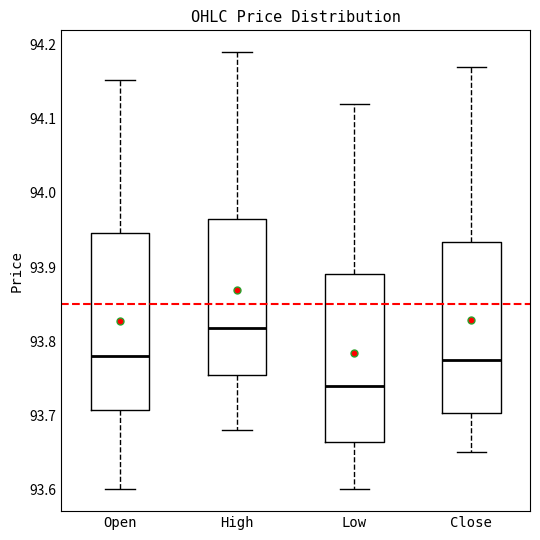

Reading left to right, transcribe this box plot: for each box, give where its median line is, the range the box spans, and where its two whiskers end, as read against the y-axis. The values are not printed on the chart, so give them approximately, as read against the axis.

Open: median 93.78, box 93.71 to 93.95, whiskers 93.60 to 94.15
High: median 93.82, box 93.75 to 93.97, whiskers 93.68 to 94.19
Low: median 93.74, box 93.66 to 93.89, whiskers 93.60 to 94.12
Close: median 93.77, box 93.70 to 93.93, whiskers 93.65 to 94.17